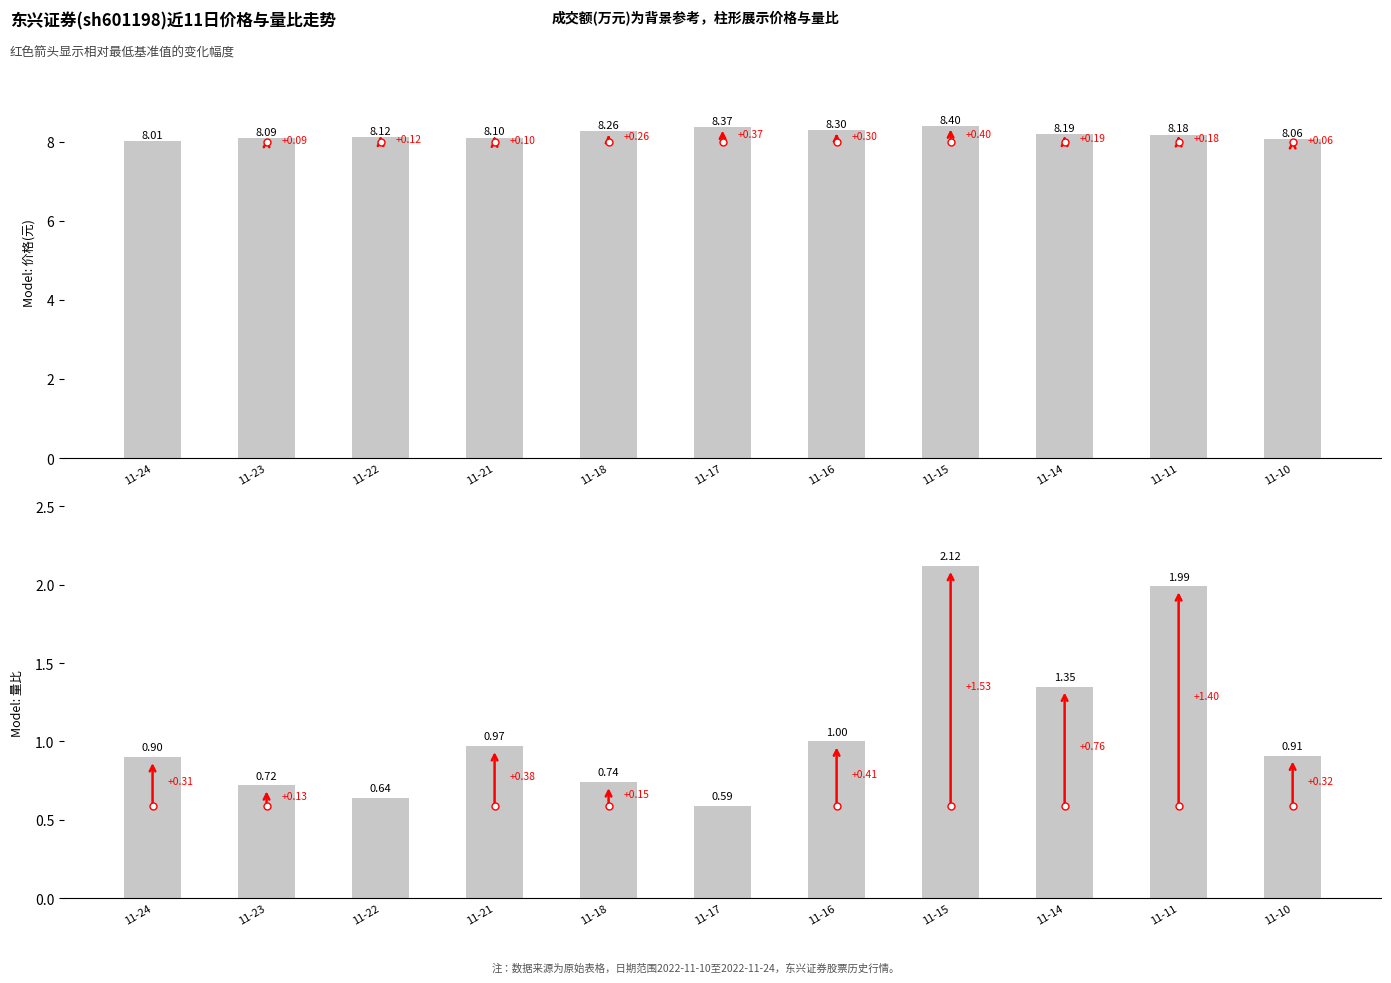

Reading left to right, transcribe all the data shown in this chart.

11-24=0.9	11-23=0.7	11-22=0.6	11-21=1.0	11-18=0.7	11-17=0.6	11-16=1.0	11-15=2.1	11-14=1.4	11-11=2.0	11-10=0.9